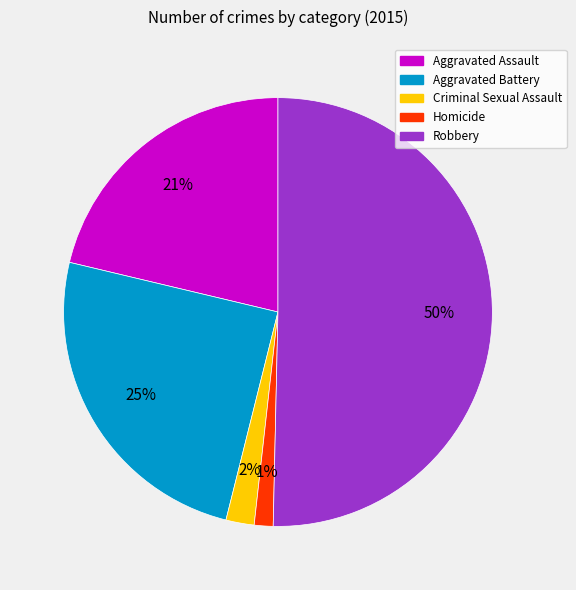

To the nearest percent, what is the difference between the Criminal Sexual Assault and Aggravated Battery slice percentages?

23%